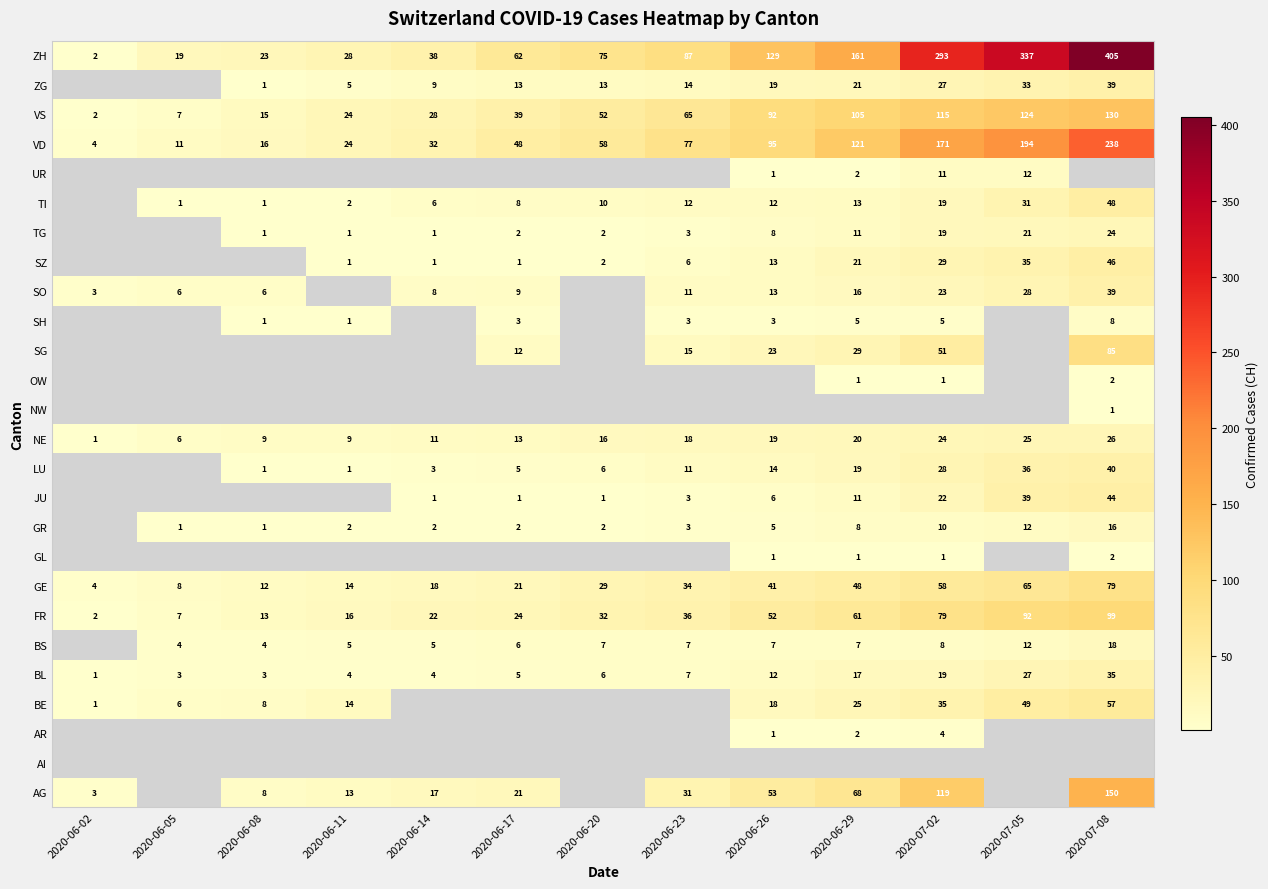

Which has a higher value, 2020-06-14 or 2020-06-17?

2020-06-17